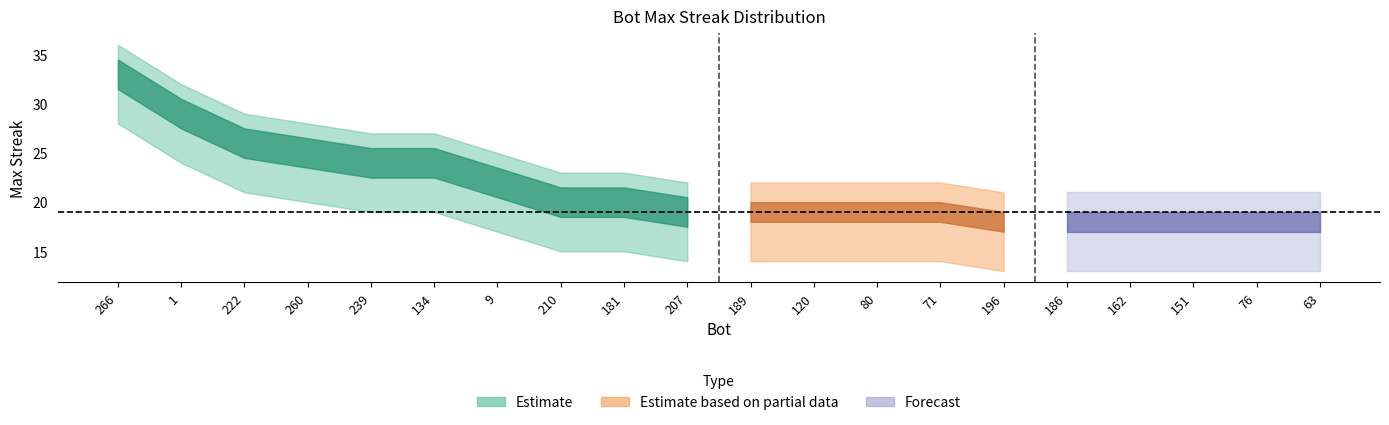

Is it true that lower_bound equals 13 at 162?

True